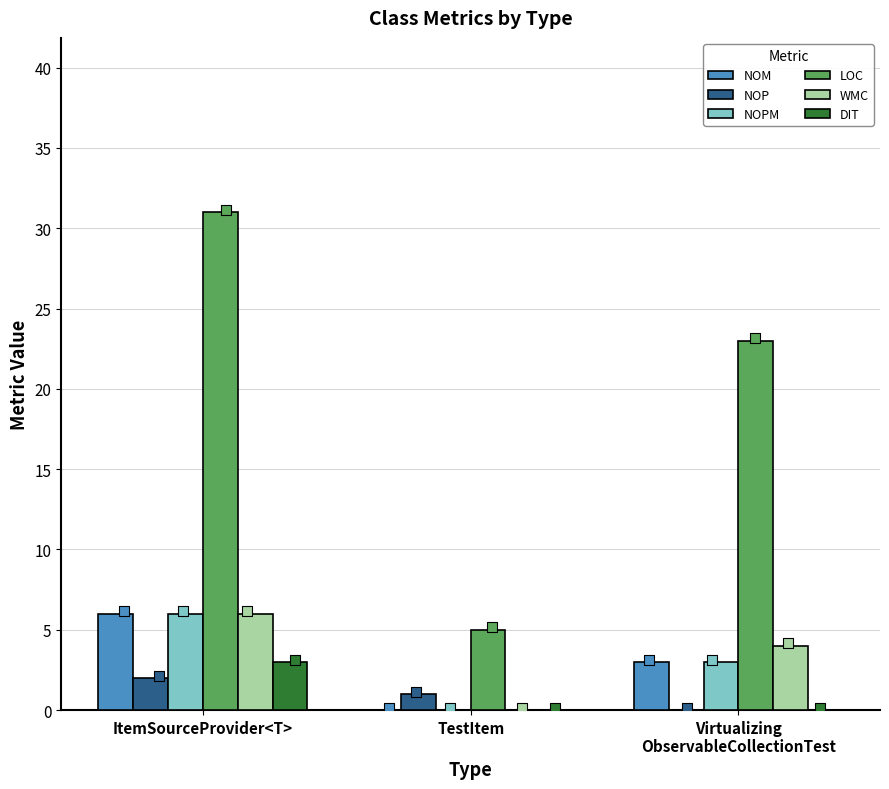

Is the value of DIT at TestItem greater than the value of NOPM at Virtualizing
ObservableCollectionTest?

No